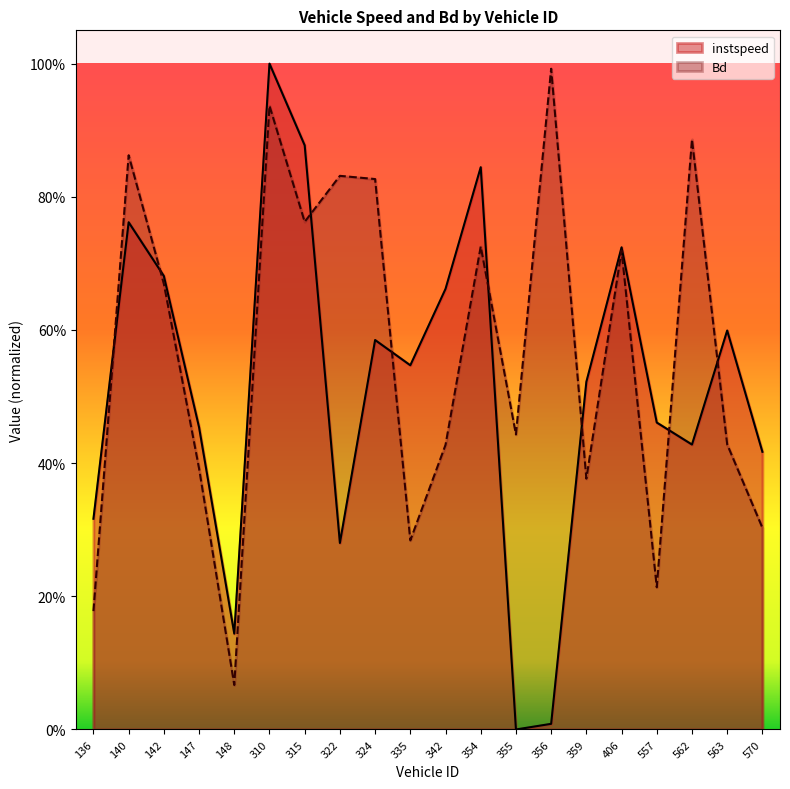

Is it true that Bd equals 0.4 at 563.0?

True